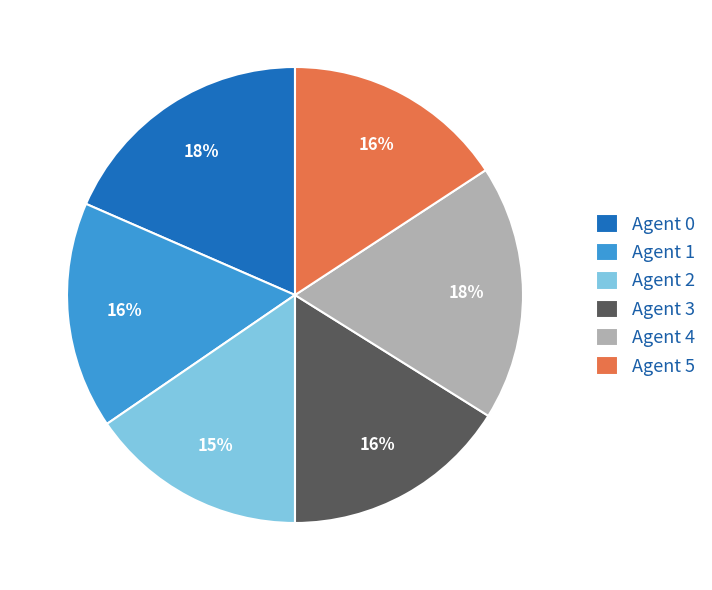

Is there any slice that represents more than half of the pie?

No